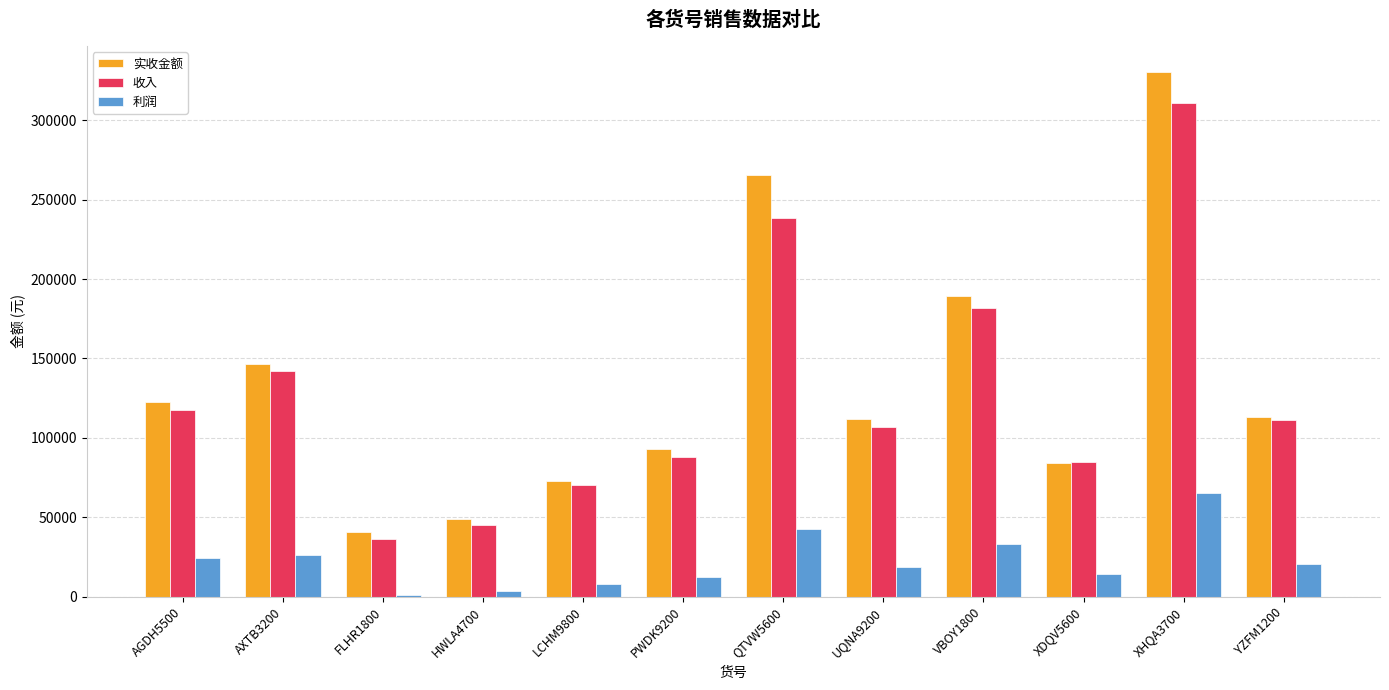

What is the highest value of the 收入 series?

311104.0